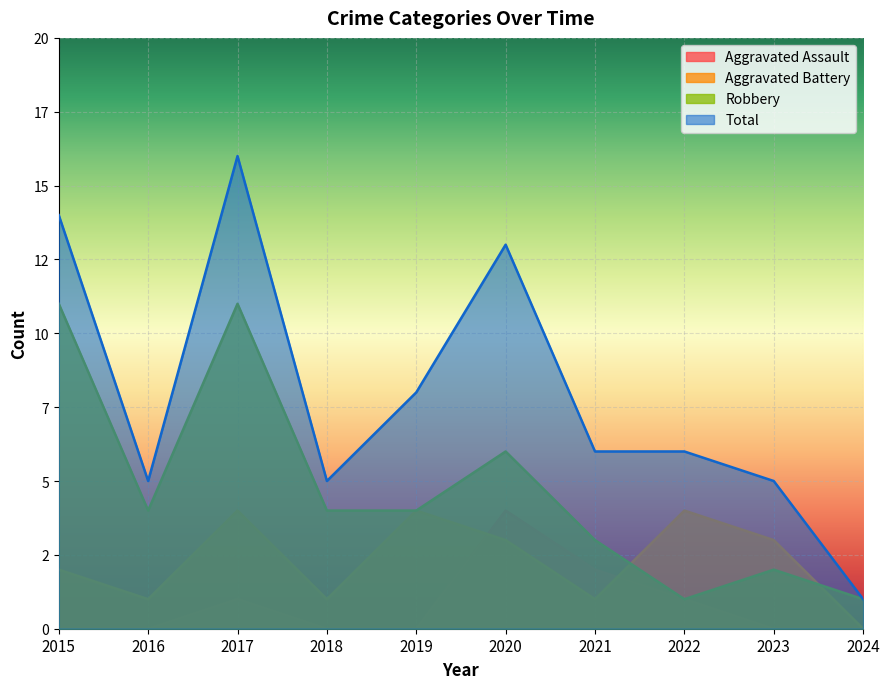

Reading right to left, list all the values displayed in this chart.

Aggravated Assault: 0	0	1	2	4	0	0	1	0	0
Aggravated Battery: 0	3	4	1	3	4	1	4	1	2
Robbery: 1	2	1	3	6	4	4	11	4	11
Total: 1	5	6	6	13	8	5	16	5	14